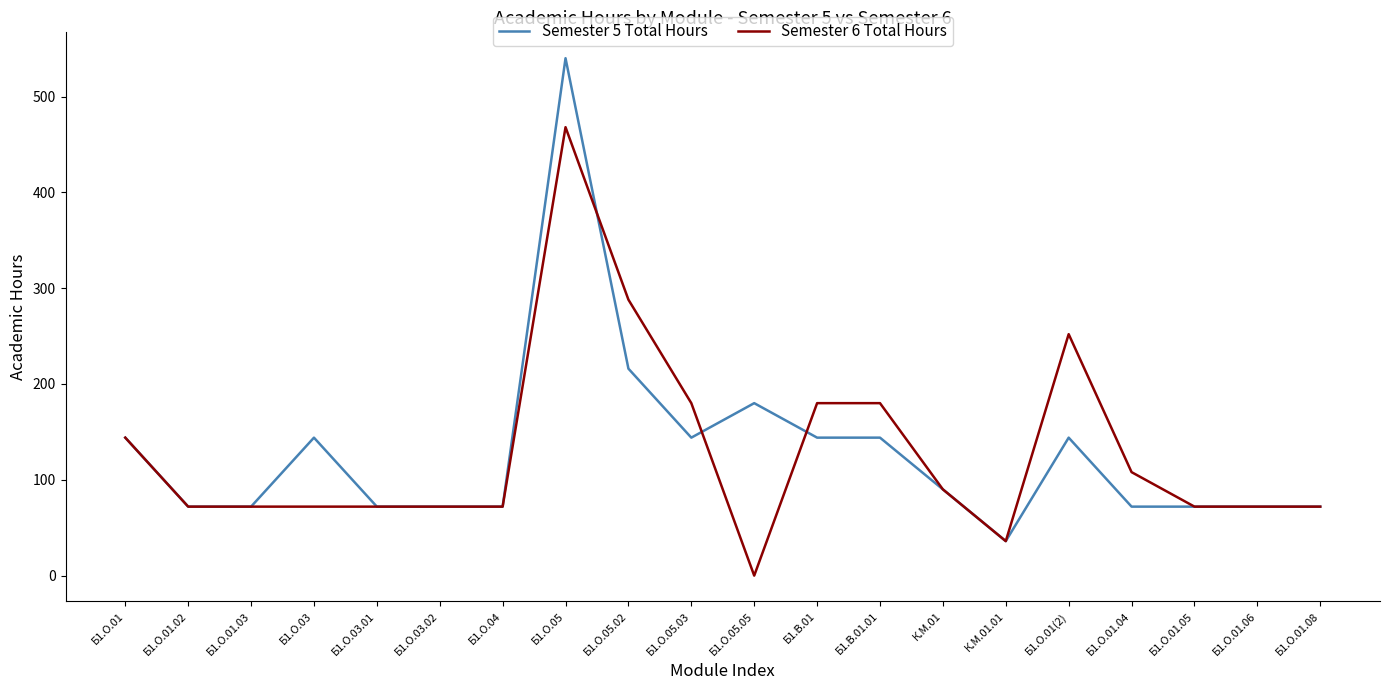

Count the number of categories in the chart.

20